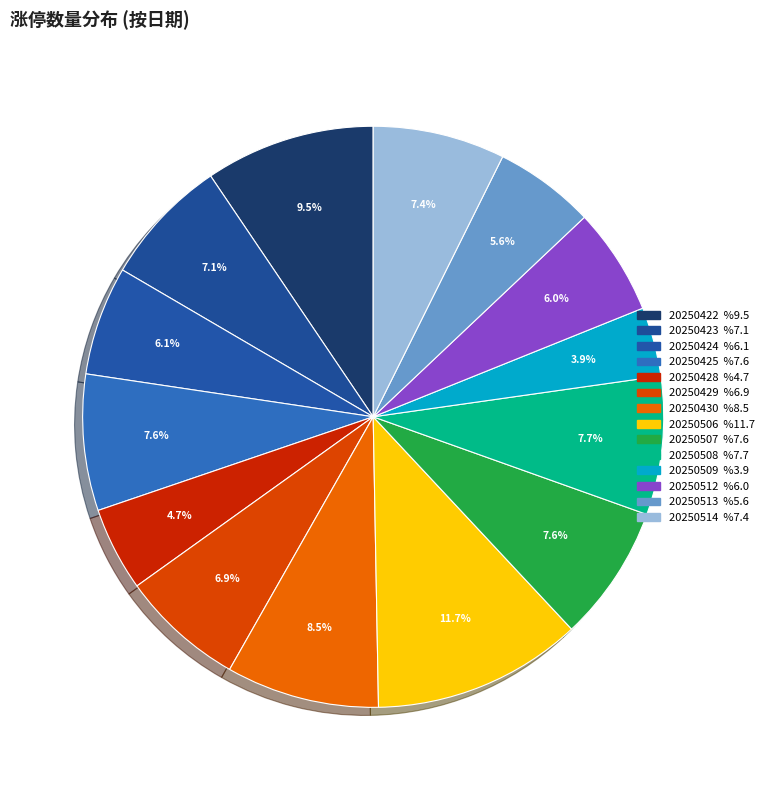

How many slices are in this pie chart?

14